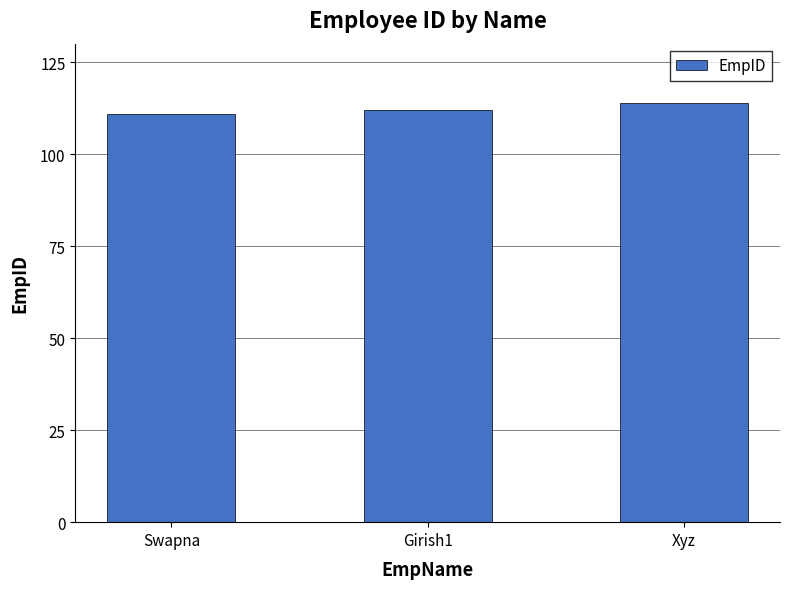

What is the label of the 2nd bar from the left?

Girish1